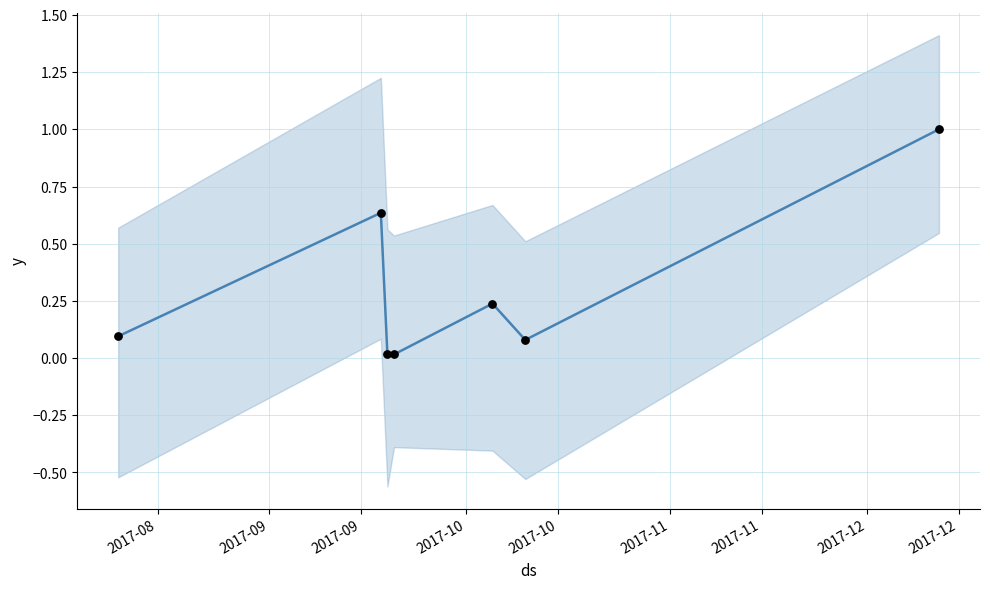

What is the change in value from 2017-09 to 2017-11?

-0.6